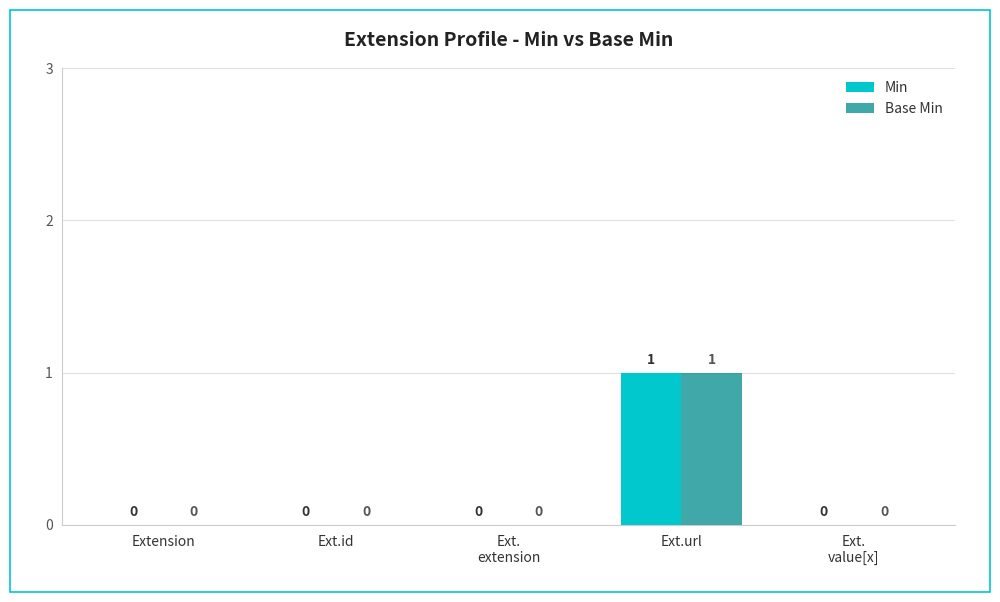

Is the value of Min at Extension greater than the value of Base Min at Ext.url?

No